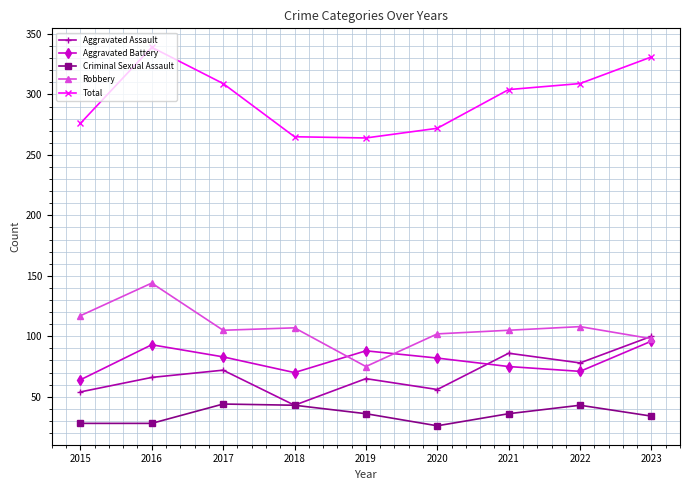

What is the difference between the maximum and minimum values in the Criminal Sexual Assault series?

18